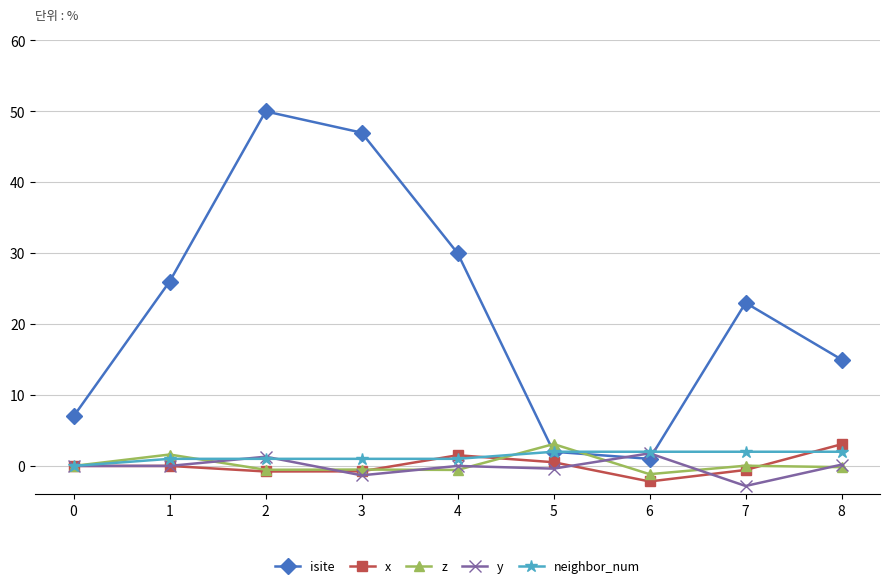

How many distinct data groups are displayed?

5